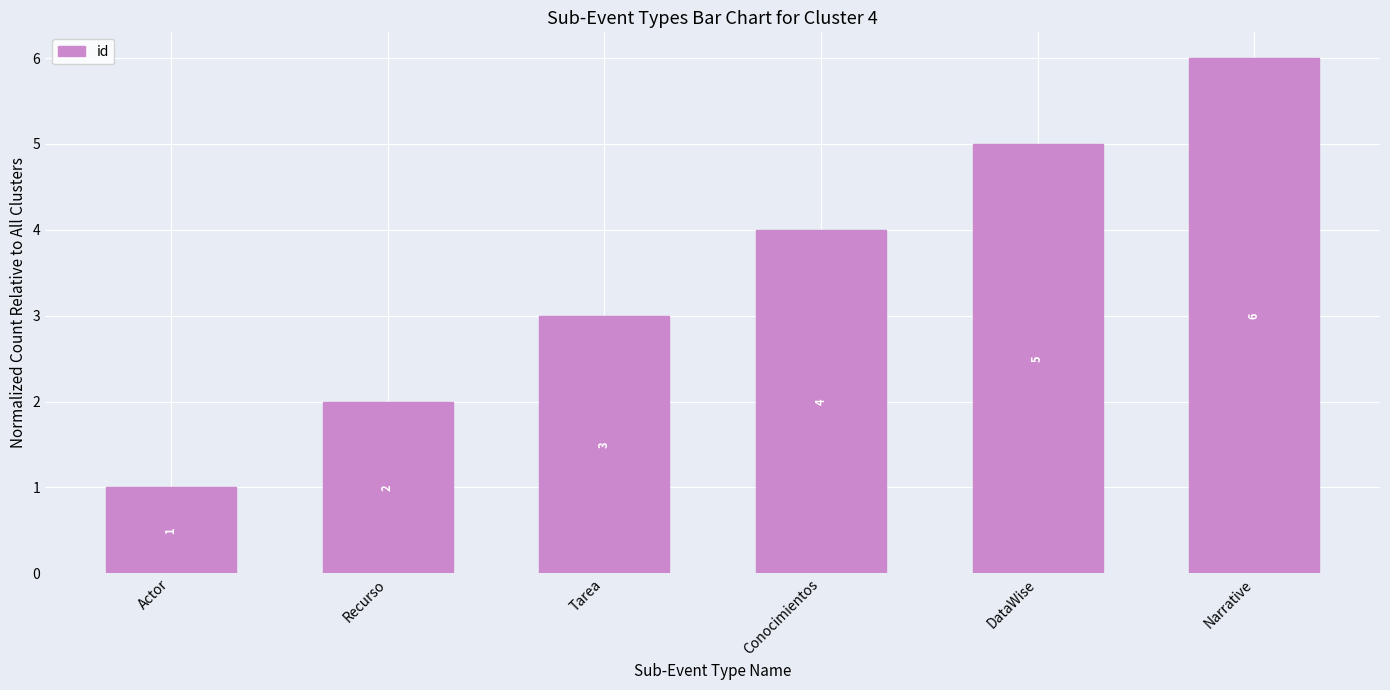

Rank the categories by value from lowest to highest.

Actor, Recurso, Tarea, Conocimientos, DataWise, Narrative